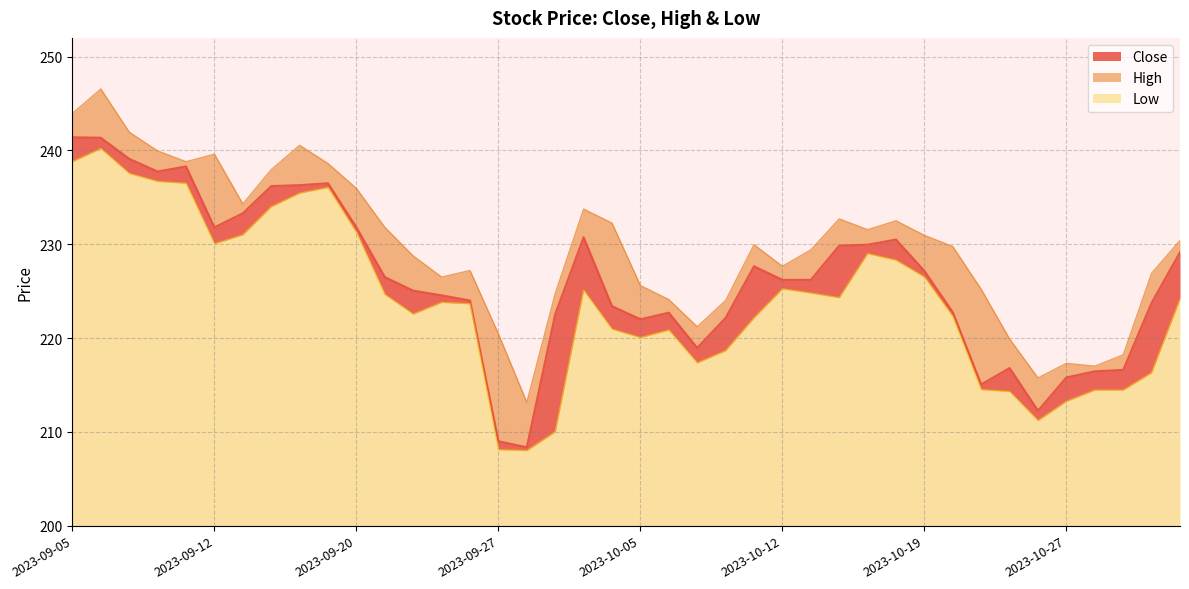

True or false: Close and Low cross at least once.

False